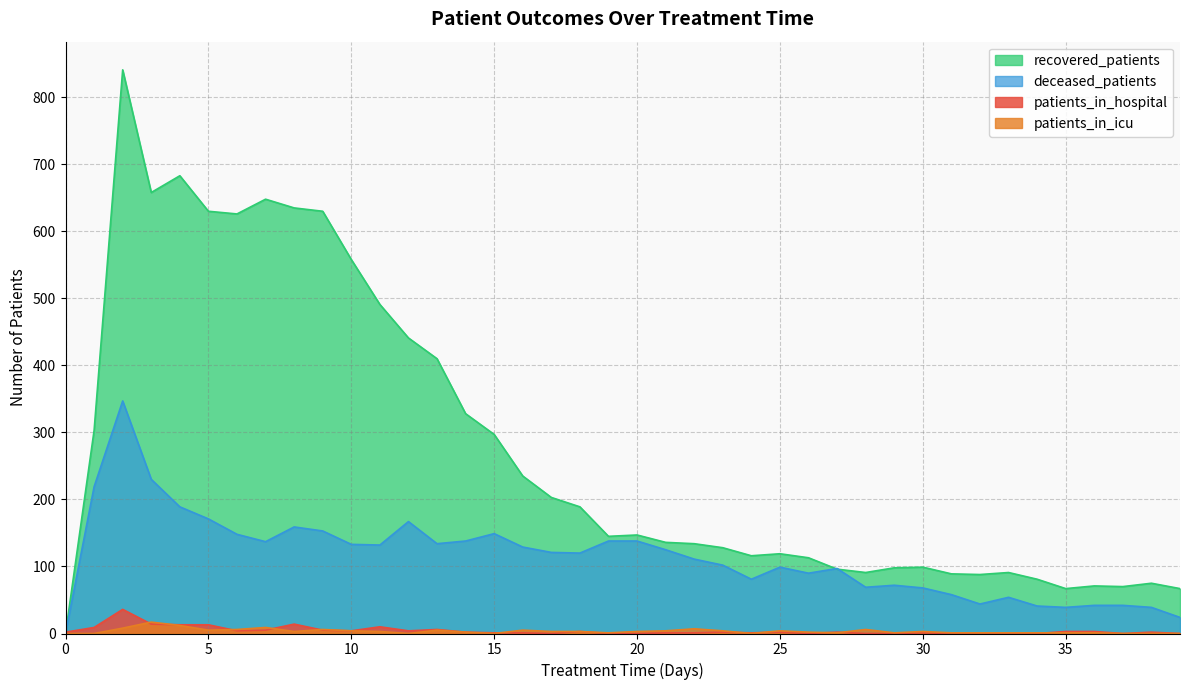

Reading right to left, transcribe all the data shown in this chart.

patients_in_hospital: 39=0	38=2	37=0	36=3	35=3	34=0	33=0	32=1	31=0	30=1	29=0	28=0	27=2	26=0	25=2	24=1	23=2	22=1	21=1	20=0	19=0	18=3	17=0	16=1	15=1	14=2	13=6	12=4	11=10	10=4	9=5	8=14	7=5	6=4	5=13	4=13	3=14	2=36	1=9	0=2
patients_in_icu: 39=0	38=0	37=0	36=1	35=1	34=1	33=1	32=1	31=1	30=3	29=1	28=6	27=1	26=2	25=4	24=0	23=4	22=7	21=4	20=3	19=1	18=3	17=3	16=5	15=0	14=2	13=5	12=0	11=3	10=4	9=6	8=3	7=9	6=6	5=5	4=12	3=17	2=8	1=0	0=0
recovered_patients: 39=67	38=75	37=70	36=71	35=67	34=81	33=91	32=88	31=89	30=99	29=98	28=91	27=96	26=113	25=119	24=116	23=128	22=134	21=136	20=147	19=145	18=189	17=203	16=235	15=297	14=328	13=410	12=441	11=491	10=558	9=630	8=635	7=648	6=626	5=630	4=683	3=658	2=841	1=303	0=0
deceased_patients: 39=24	38=39	37=42	36=42	35=39	34=41	33=54	32=44	31=58	30=68	29=72	28=69	27=97	26=90	25=99	24=81	23=102	22=111	21=125	20=138	19=138	18=120	17=121	16=129	15=149	14=138	13=134	12=167	11=132	10=133	9=153	8=159	7=137	6=148	5=171	4=189	3=230	2=347	1=219	0=0